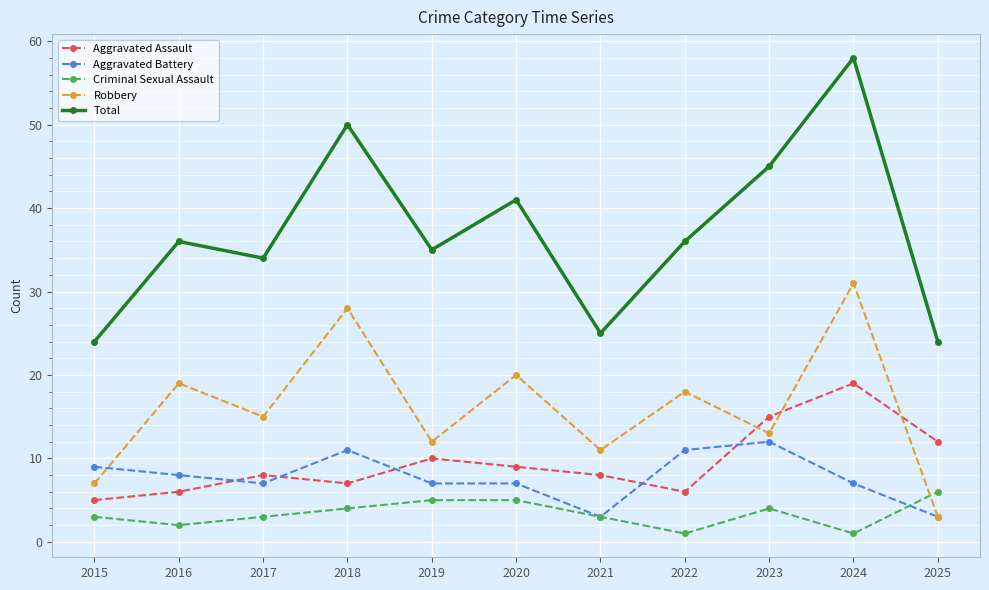

What is the smallest value displayed?

1